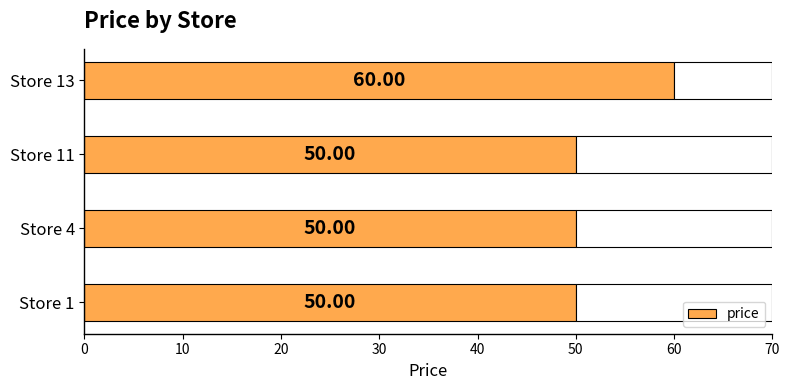

True or false: the data shows 50 at Store 11.

True